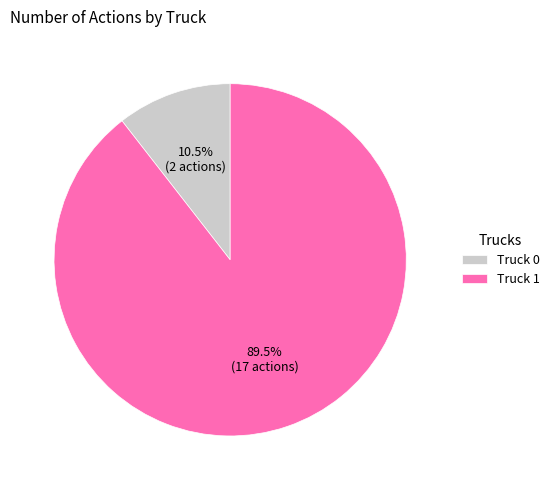

Which category has the biggest portion of the pie?

Truck 1